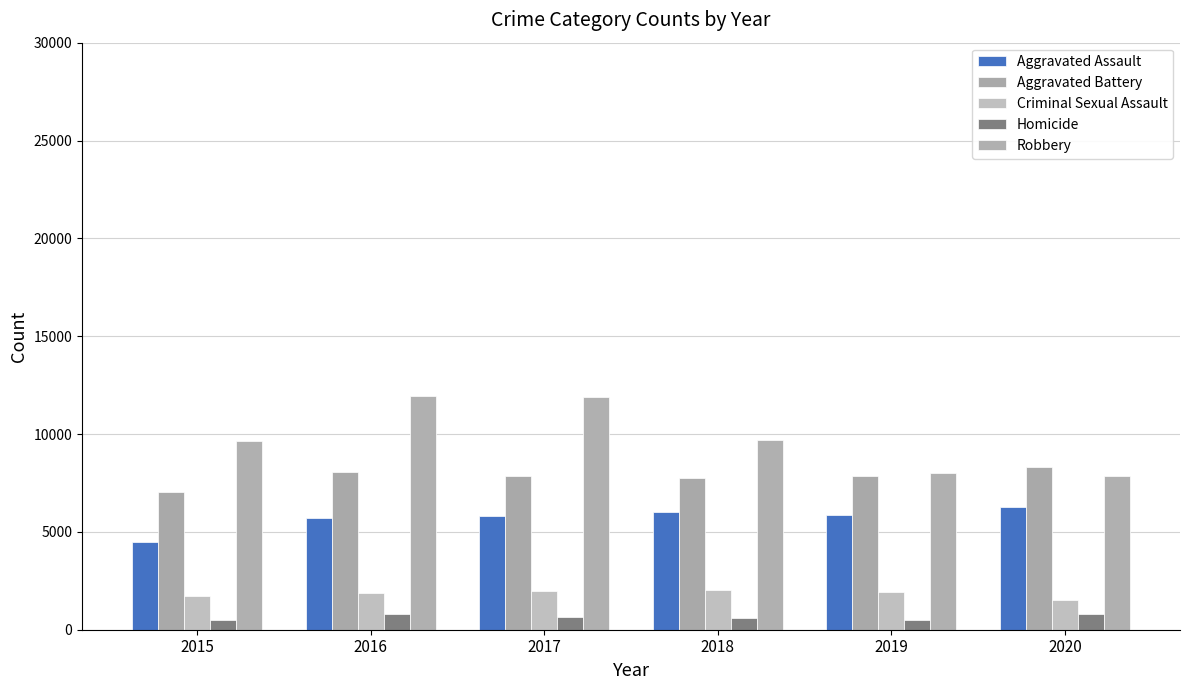

How many bars are there in total?

30